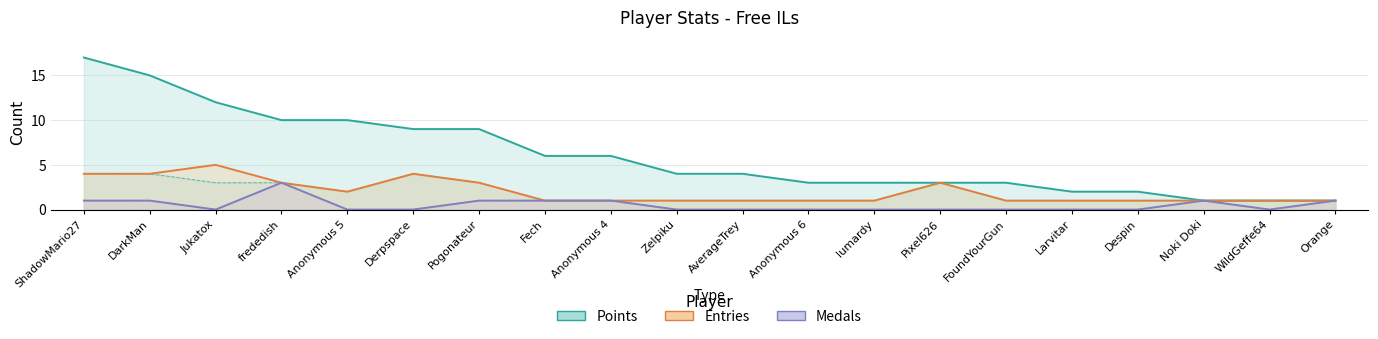

Reading left to right, transcribe all the data shown in this chart.

Points: ShadowMario27=17	DarkMan=15	Jukatox=12	frededish=10	Anonymous 5=10	Derpspace=9	Pogonateur=9	Fech=6	Anonymous 4=6	Zelpiku=4	AverageTrey=4	Anonymous 6=3	lumardy=3	Pixel626=3	FoundYourGun=3	Larvitar=2	Despin=2	Noki Doki=1	WildGeffe64=1	Orange=1
Entries: ShadowMario27=4	DarkMan=4	Jukatox=5	frededish=3	Anonymous 5=2	Derpspace=4	Pogonateur=3	Fech=1	Anonymous 4=1	Zelpiku=1	AverageTrey=1	Anonymous 6=1	lumardy=1	Pixel626=3	FoundYourGun=1	Larvitar=1	Despin=1	Noki Doki=1	WildGeffe64=1	Orange=1
Medals: ShadowMario27=1	DarkMan=1	Jukatox=0	frededish=3	Anonymous 5=0	Derpspace=0	Pogonateur=1	Fech=1	Anonymous 4=1	Zelpiku=0	AverageTrey=0	Anonymous 6=0	lumardy=0	Pixel626=0	FoundYourGun=0	Larvitar=0	Despin=0	Noki Doki=1	WildGeffe64=0	Orange=1